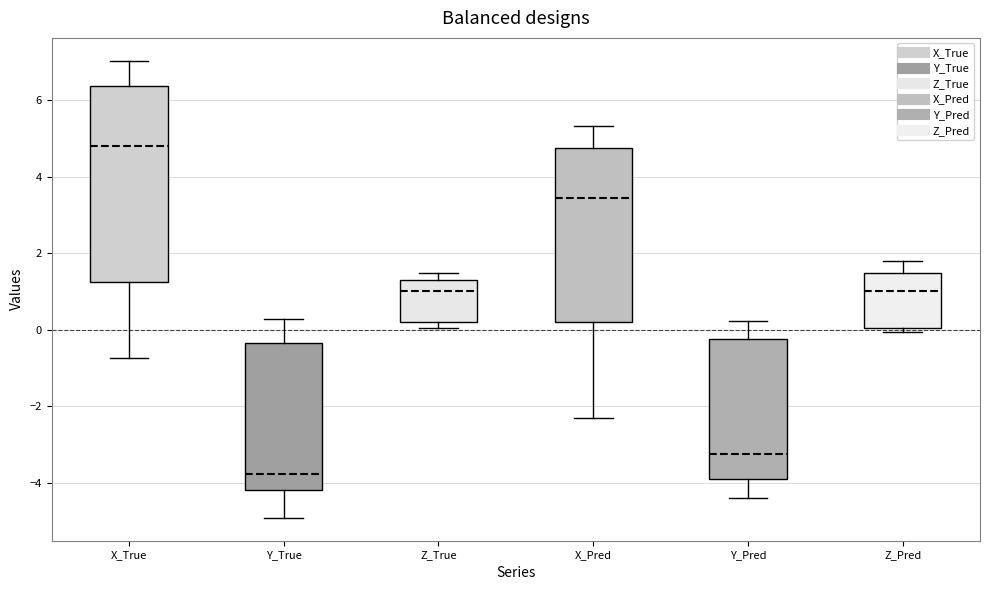

Comparing the boxes themselves (not the whiskers), which one is the tallest?

X_True